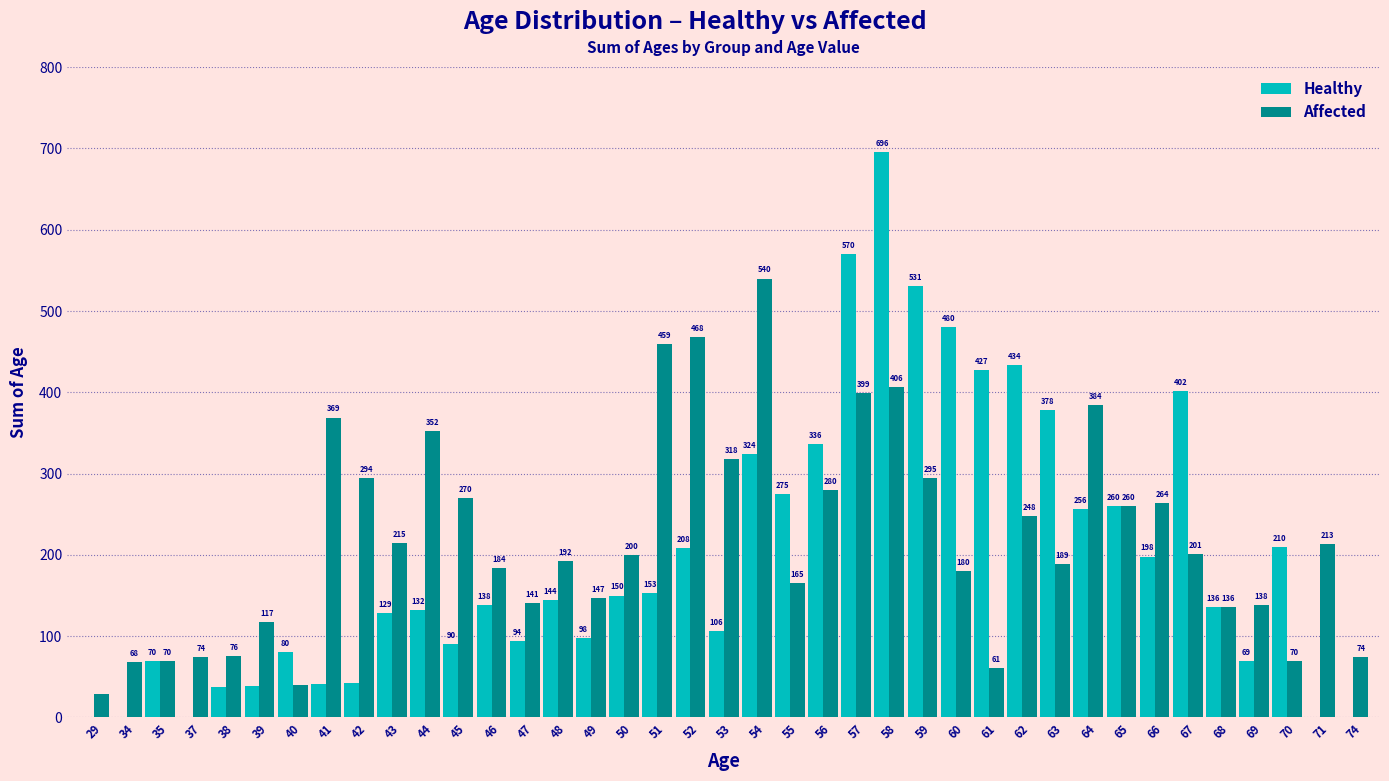

Reading left to right, extract all data points from this chart.

Healthy: 29=0	34=0	35=70	37=0	38=38	39=39	40=80	41=41	42=42	43=129	44=132	45=90	46=138	47=94	48=144	49=98	50=150	51=153	52=208	53=106	54=324	55=275	56=336	57=570	58=696	59=531	60=480	61=427	62=434	63=378	64=256	65=260	66=198	67=402	68=136	69=69	70=210	71=0	74=0
Affected: 29=29	34=68	35=70	37=74	38=76	39=117	40=40	41=369	42=294	43=215	44=352	45=270	46=184	47=141	48=192	49=147	50=200	51=459	52=468	53=318	54=540	55=165	56=280	57=399	58=406	59=295	60=180	61=61	62=248	63=189	64=384	65=260	66=264	67=201	68=136	69=138	70=70	71=213	74=74